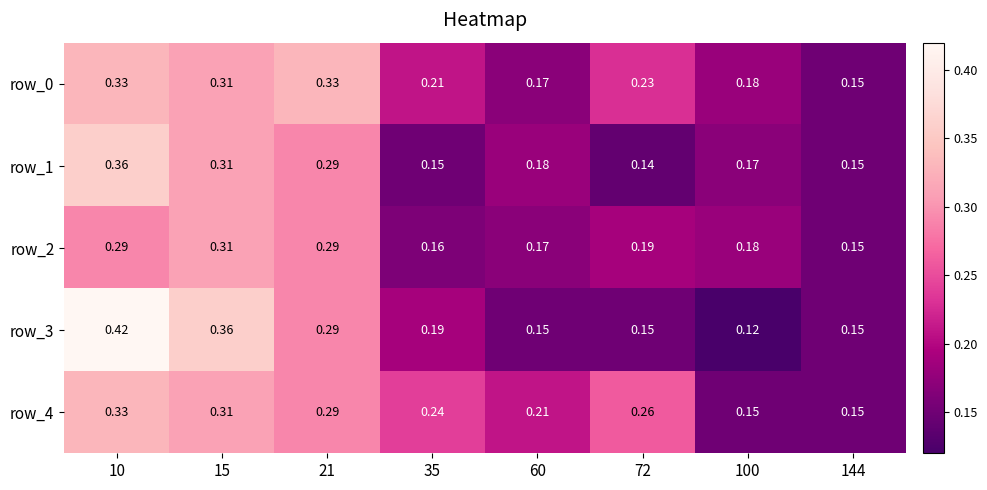

Is the value of row_3 at 10 greater than the value of row_0 at 144?

Yes